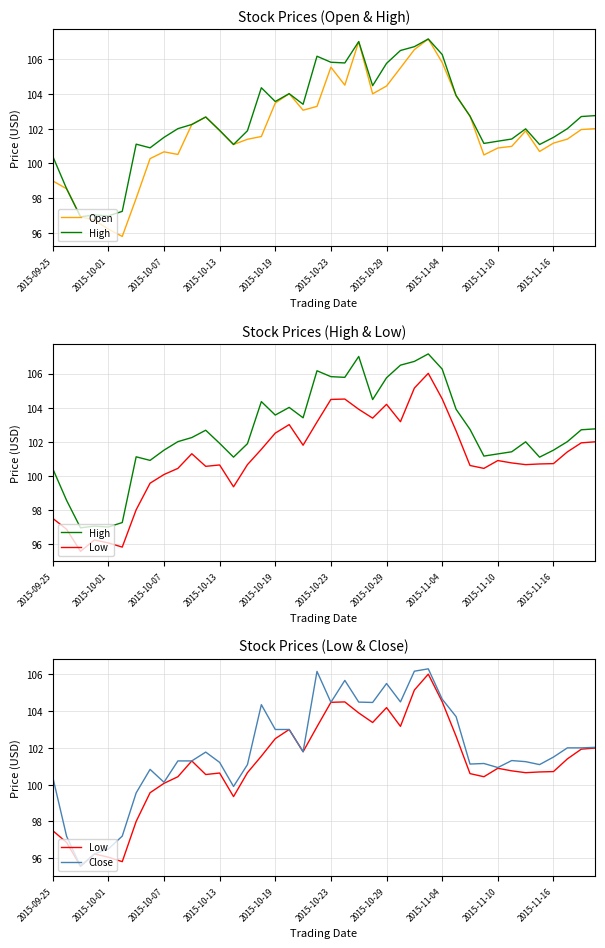

What is the approximate value of Open at 19?

103.3